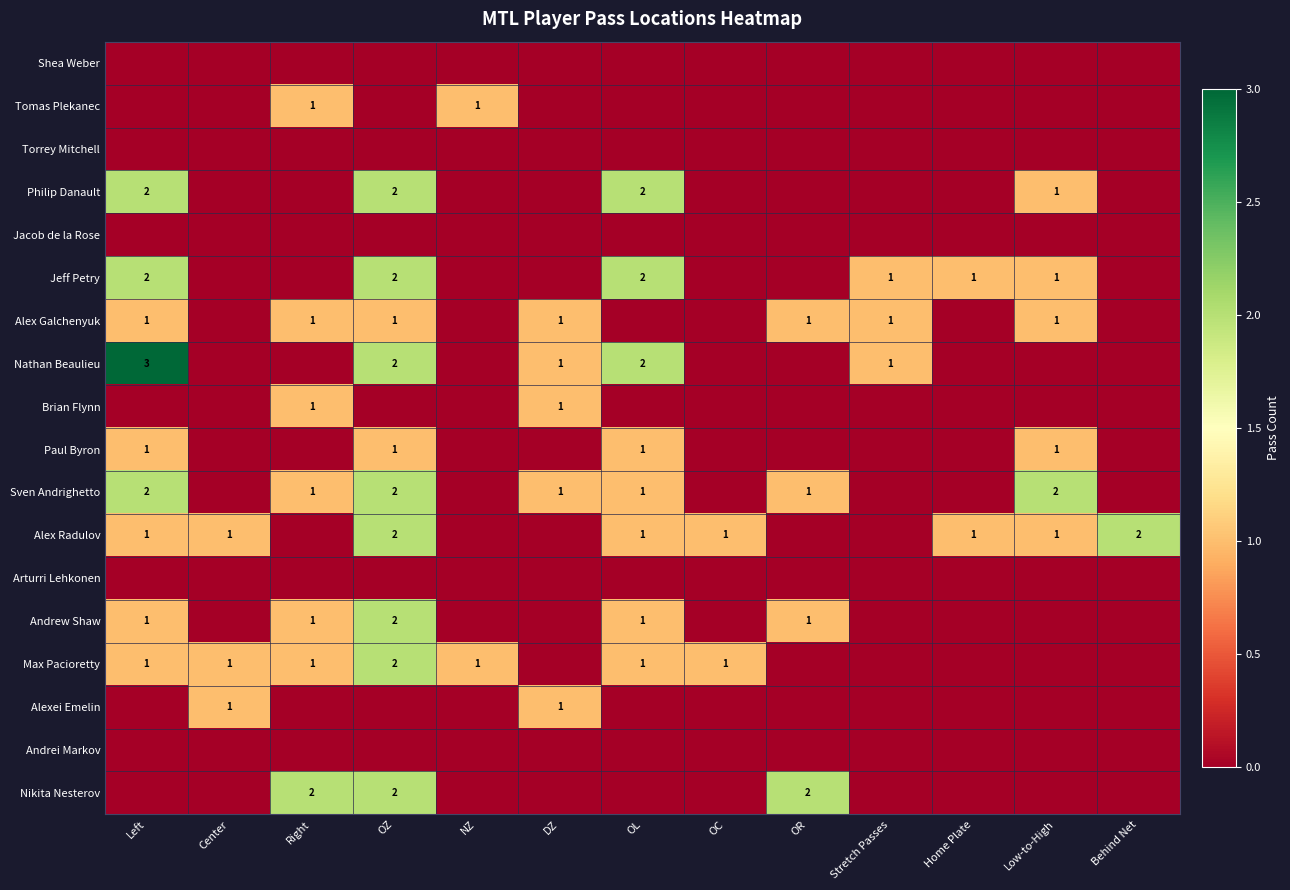

The Sven Andrighetto series shows 1 at Right. True or false?

True